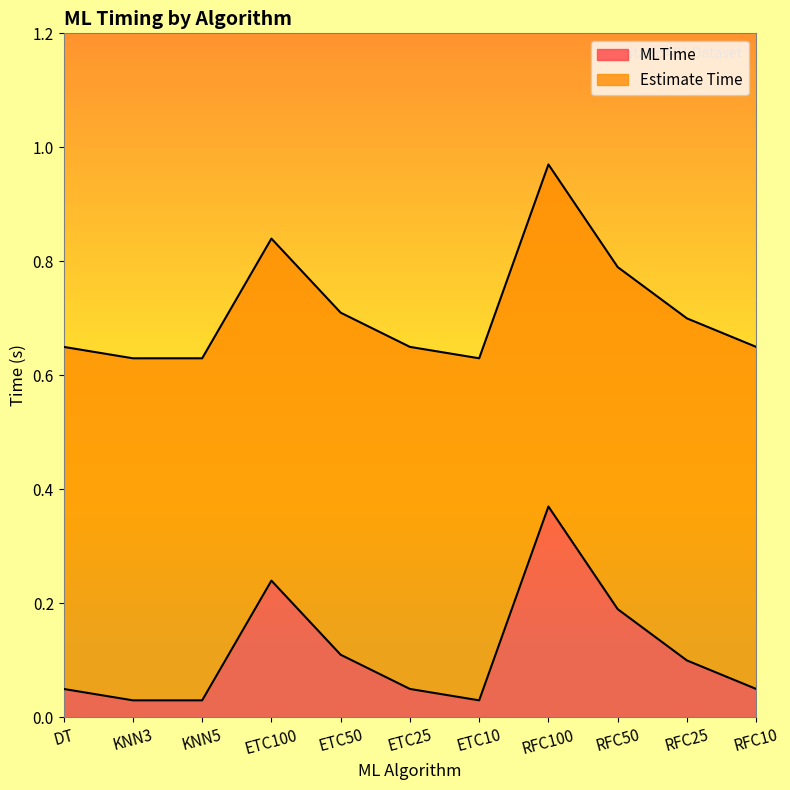

List the labels in order of MLTime value, smallest first.

KNN3, KNN5, ETC10, DT, ETC25, RFC10, RFC25, ETC50, RFC50, ETC100, RFC100